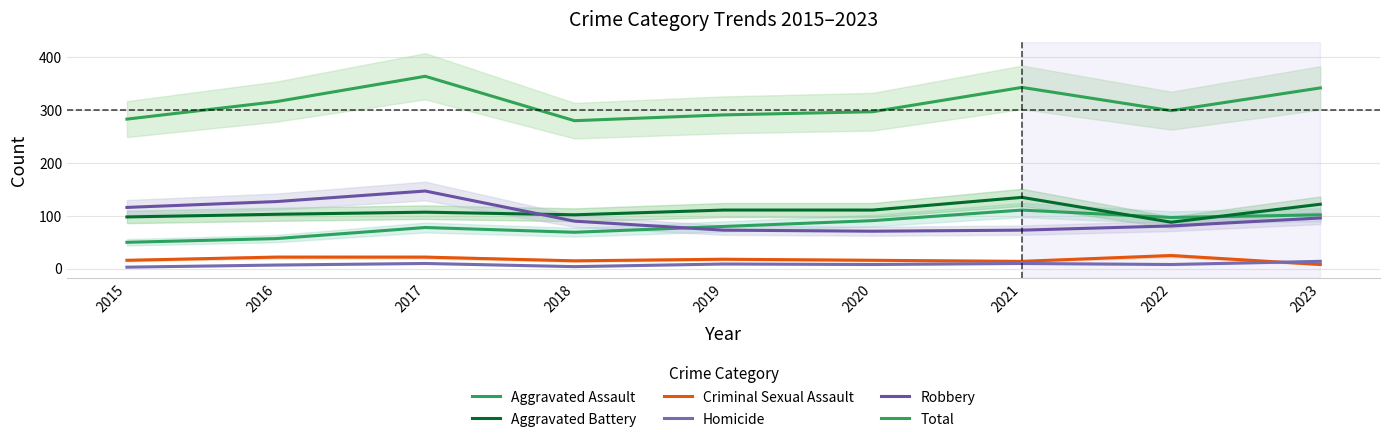

Does the chart display data point markers on the line(s)?

No